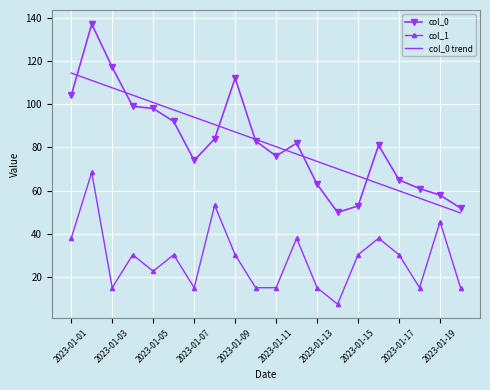

Rank the series by their maximum value, from lowest to highest.

col_1, col_0 trend, col_0